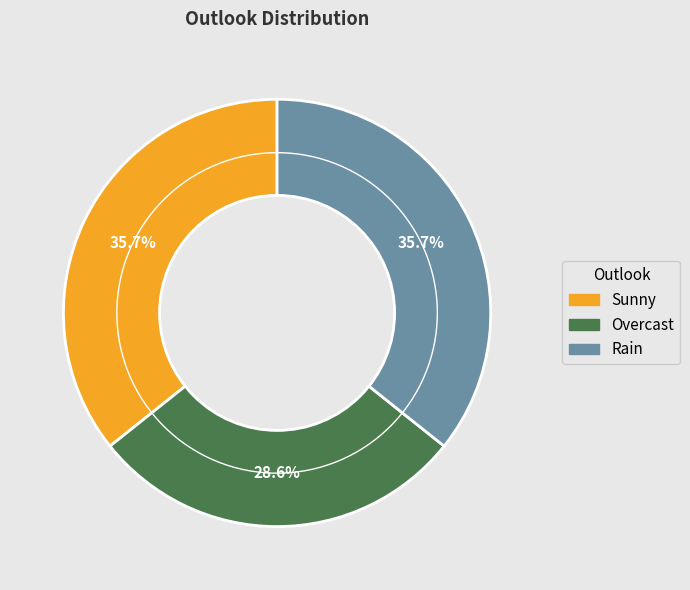

Which category has the smallest portion of the pie?

Overcast